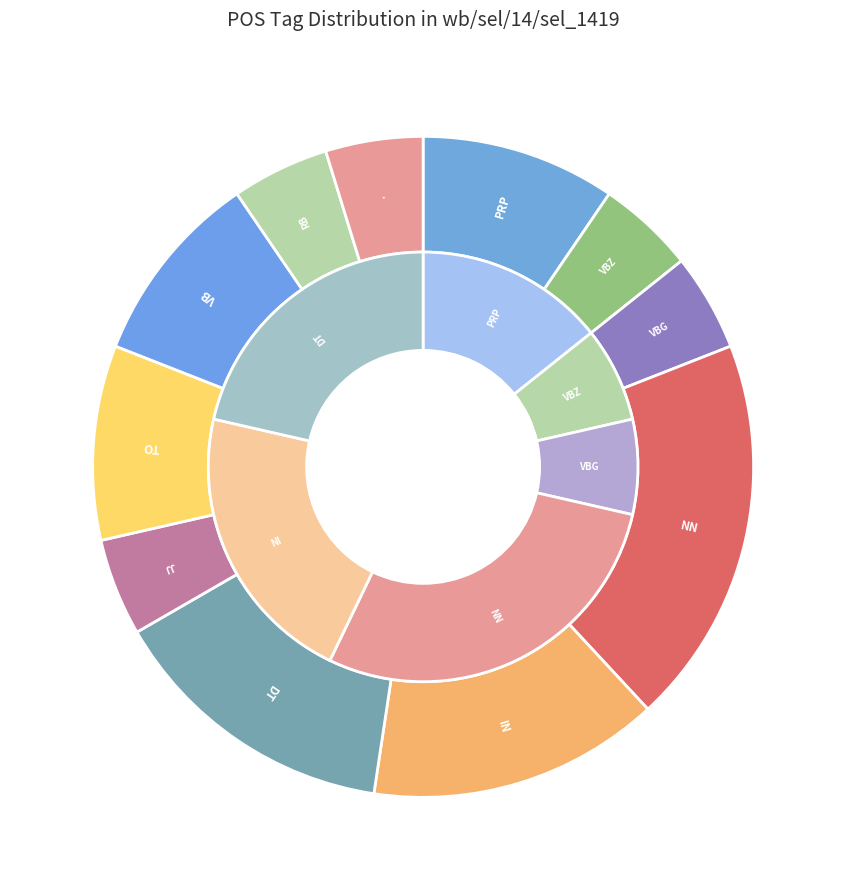

Which category has the smallest portion of the pie?

VBZ